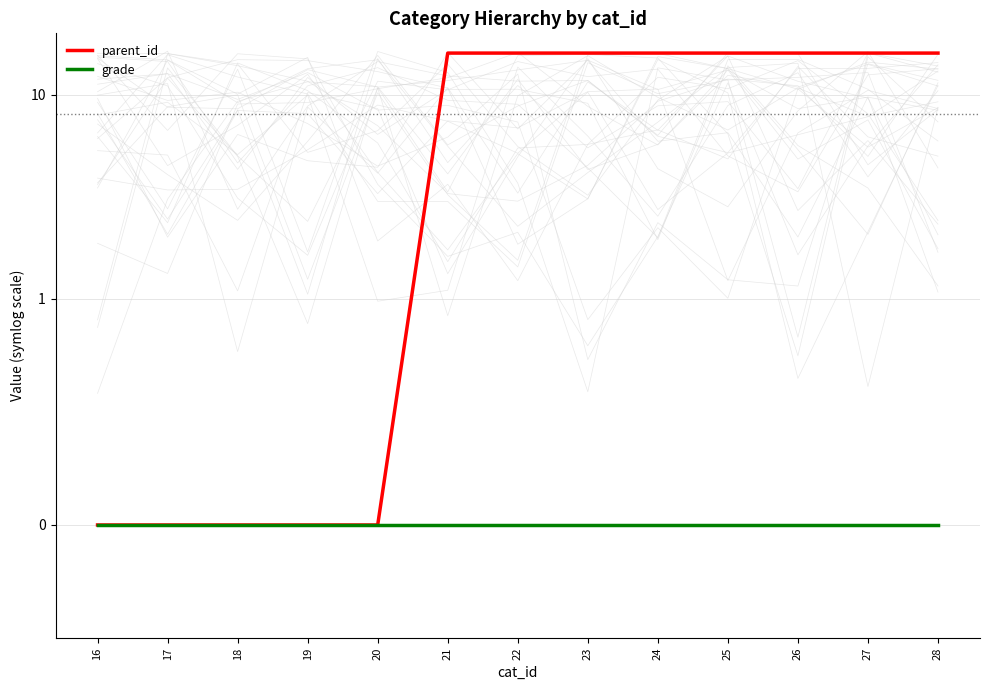

Rank the categories by grade value from highest to lowest.

16, 17, 18, 19, 20, 21, 22, 23, 24, 25, 26, 27, 28